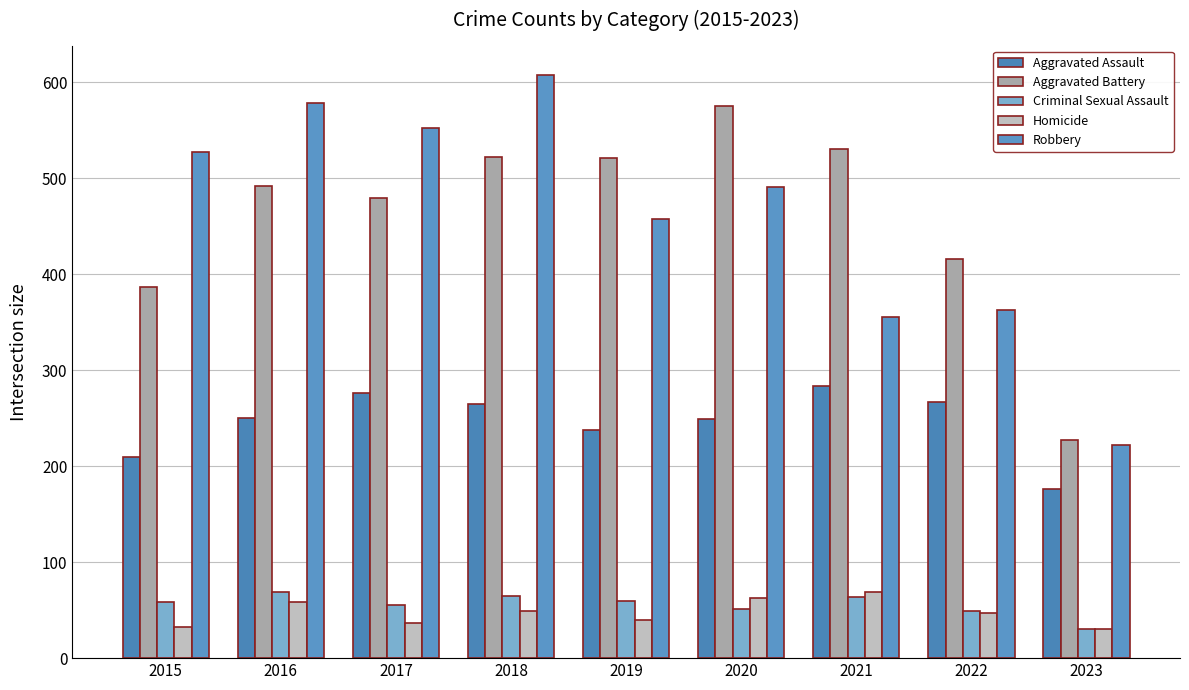

Rank the categories by Aggravated Assault value from highest to lowest.

2021, 2017, 2022, 2018, 2016, 2020, 2019, 2015, 2023